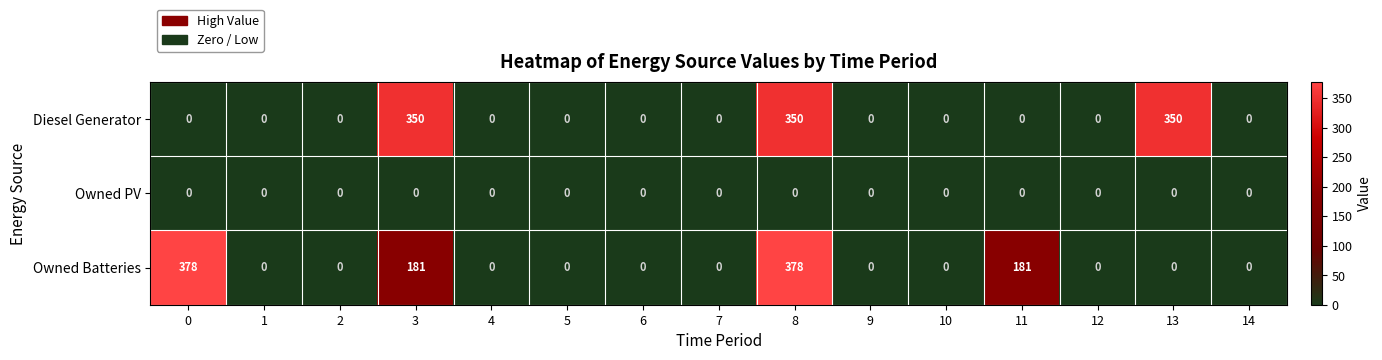

Which series has the largest range (max minus min)?

Owned Batteries